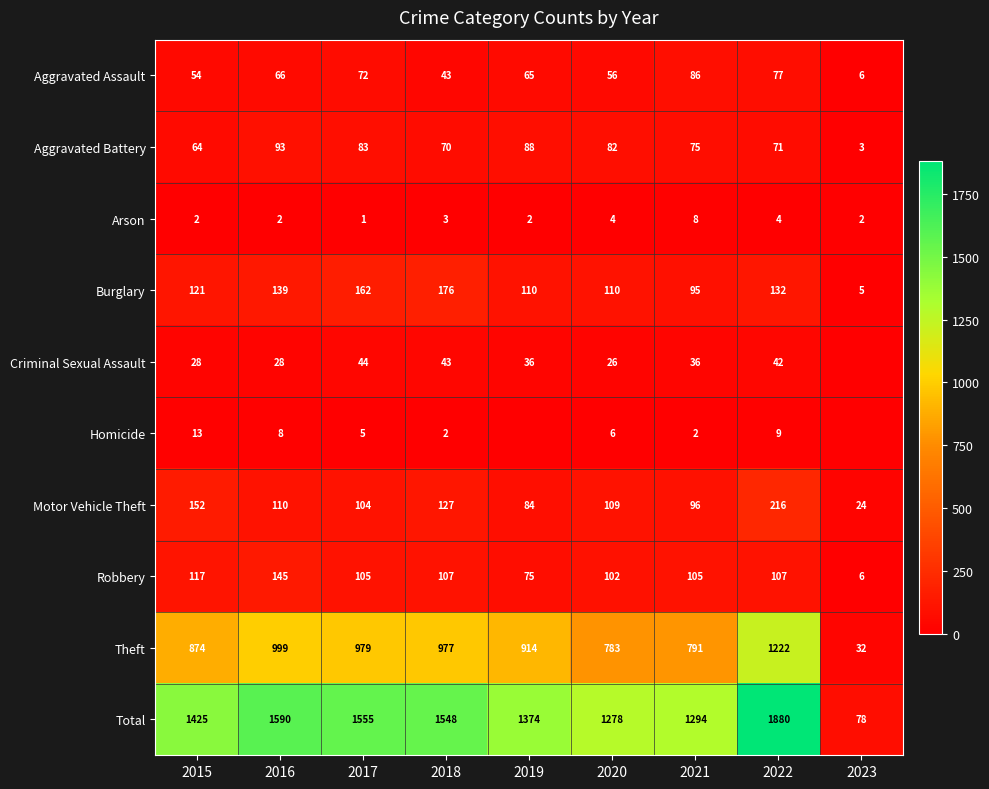

What is the difference between the maximum and minimum values in the Total series?

1802